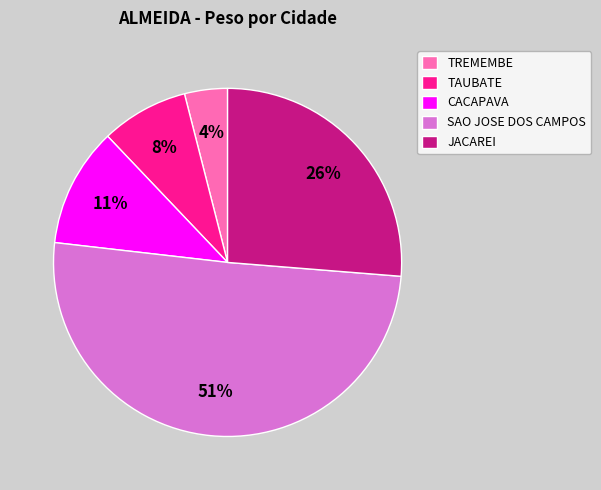

Which category has the biggest portion of the pie?

SAO JOSE DOS CAMPOS